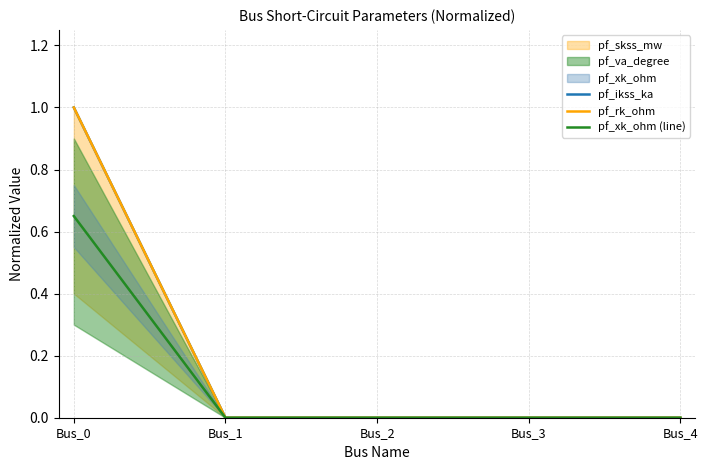

What is the value of the pf_ikss_ka point at the 1st from the left?

1.0